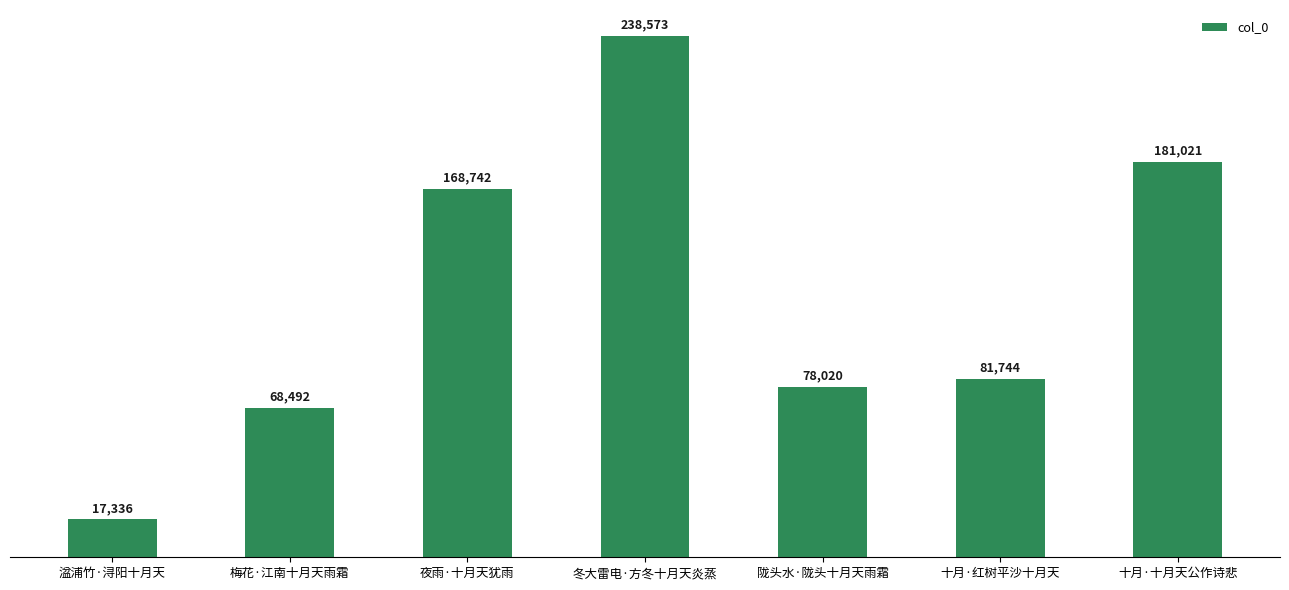

How many bars are there in total?

7